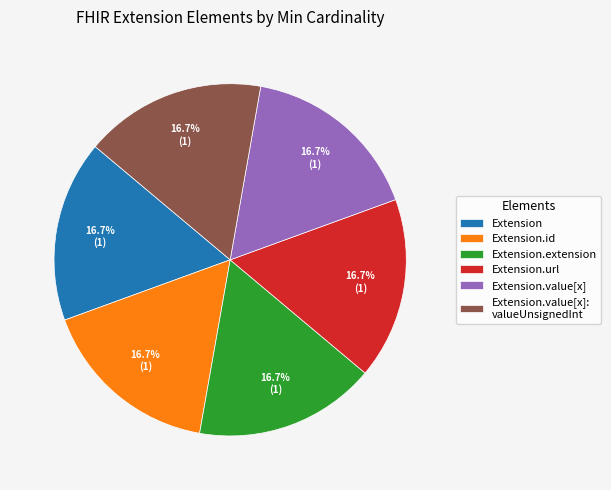

Approximately how many times larger is the value at Extension compared to Extension.url?

1.0